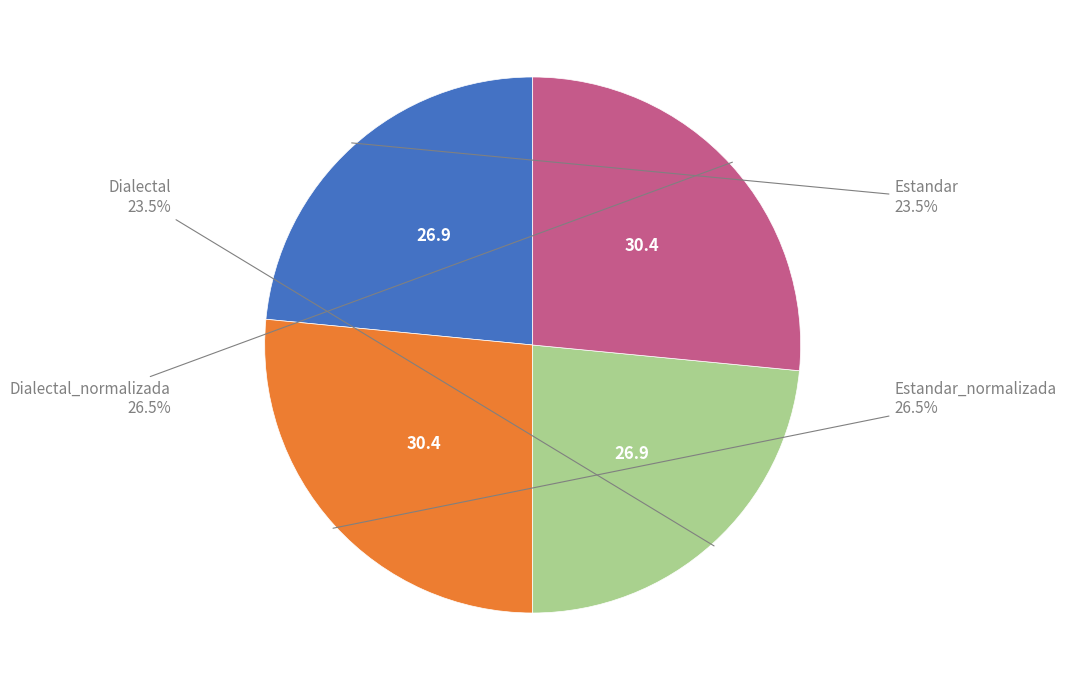

What portion of the pie excludes Estandar?

76.5%